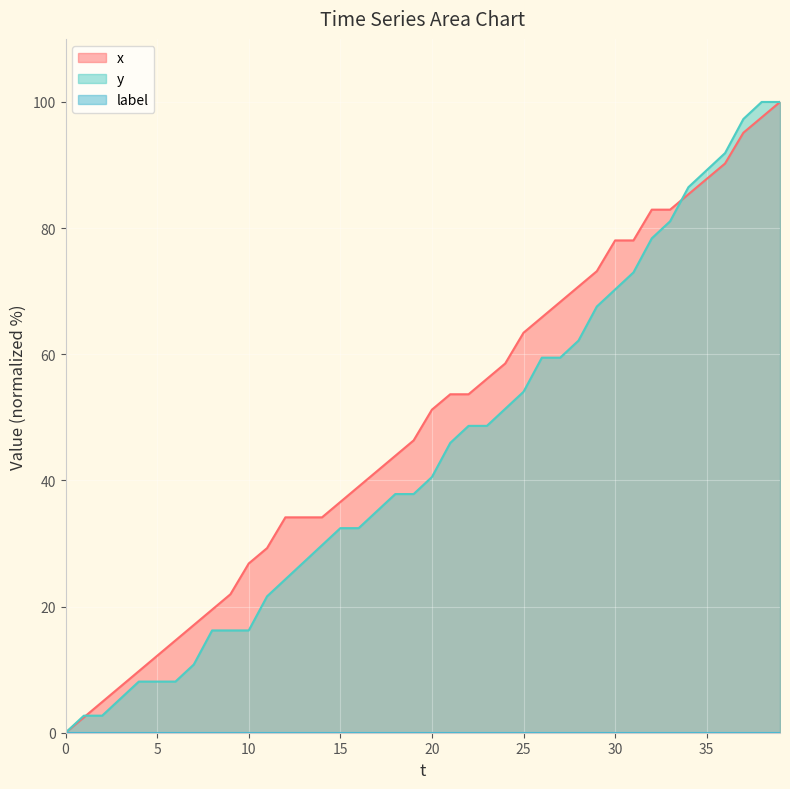

What is the approximate value of x at 5?

12.2